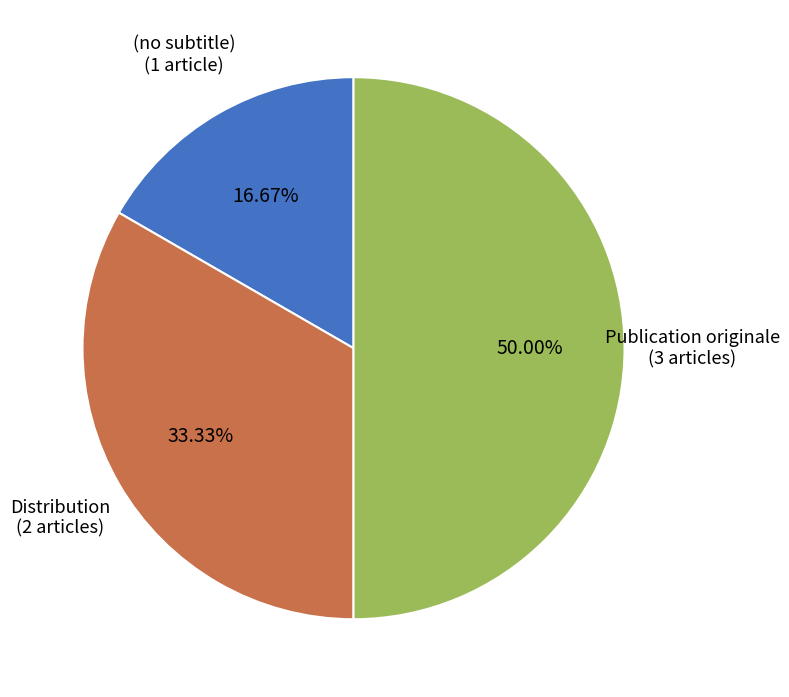

Rank the categories by value from lowest to highest.

(no subtitle), Distribution, Publication originale